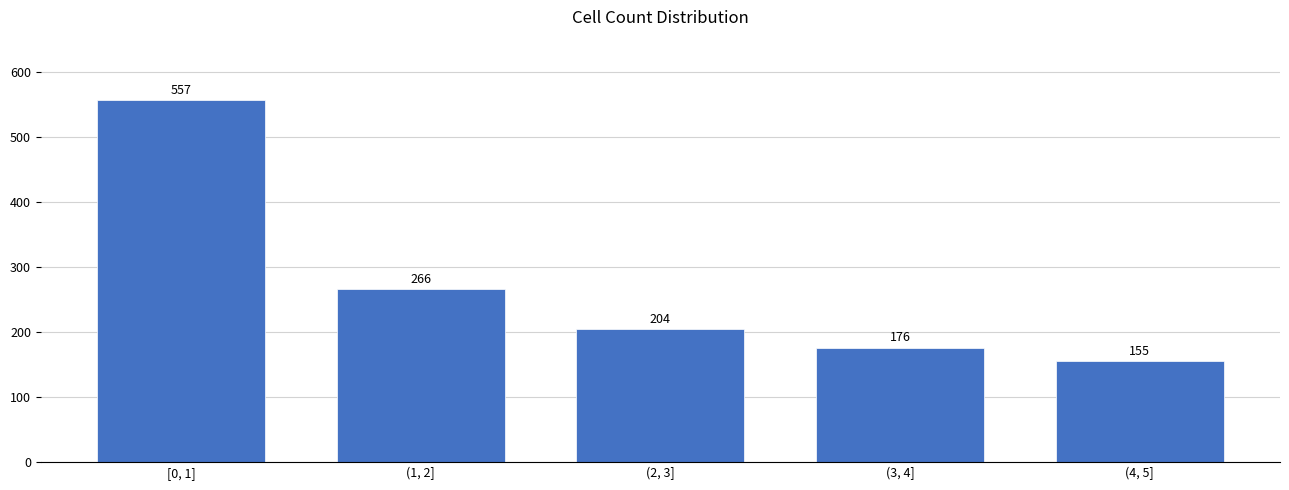

Reading left to right, list all the values displayed in this chart.

557	266	204	176	155